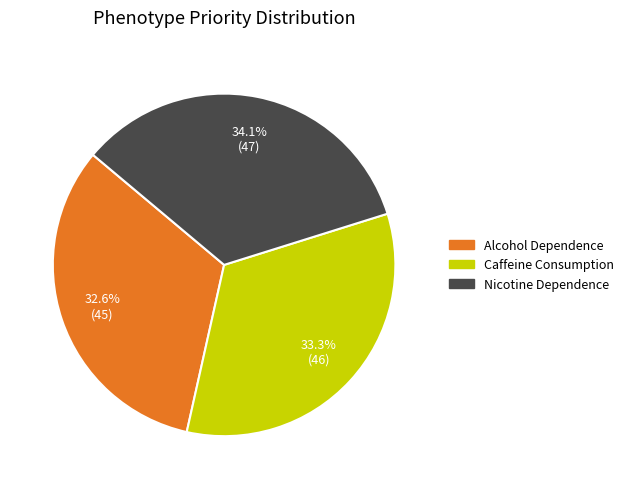

Rank the categories by value from highest to lowest.

Nicotine Dependence, Caffeine Consumption, Alcohol Dependence